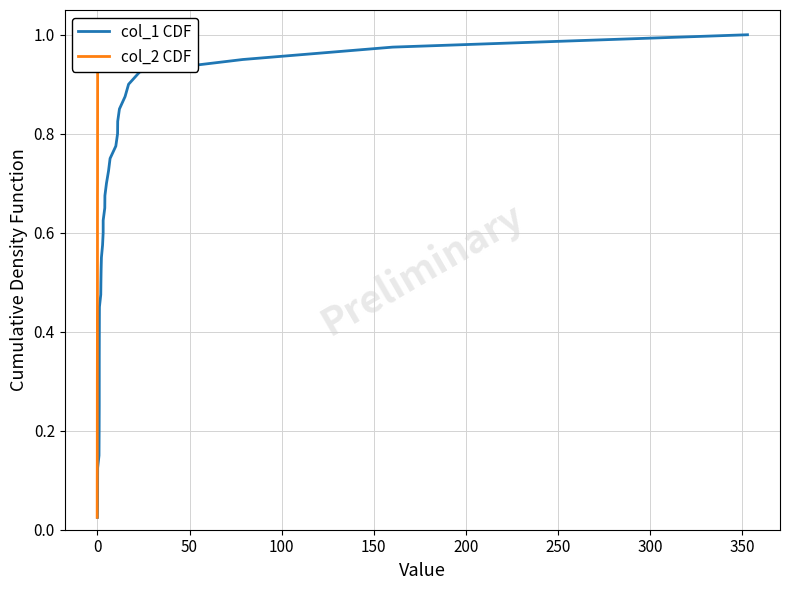

Which series has the largest range (max minus min)?

col_1 CDF